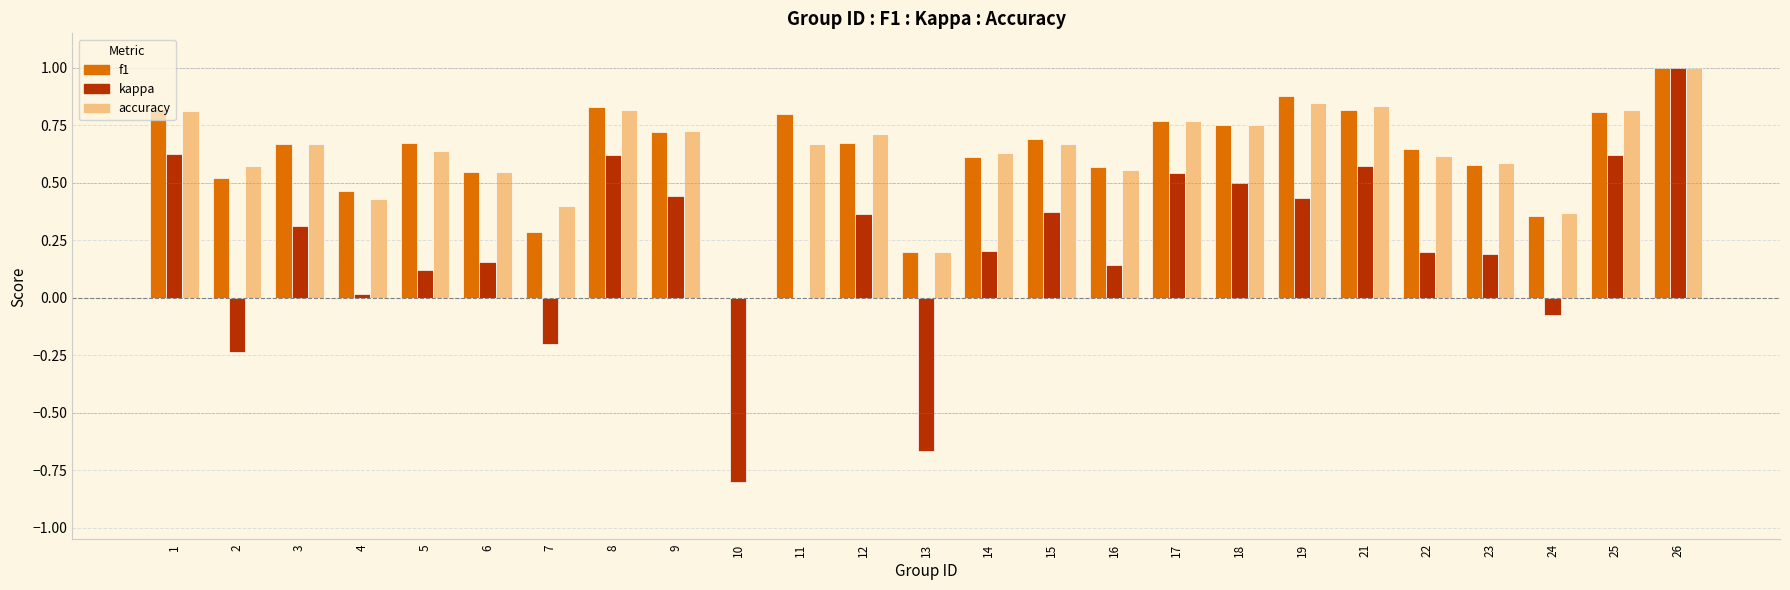

What is the sum of all kappa values?

5.5